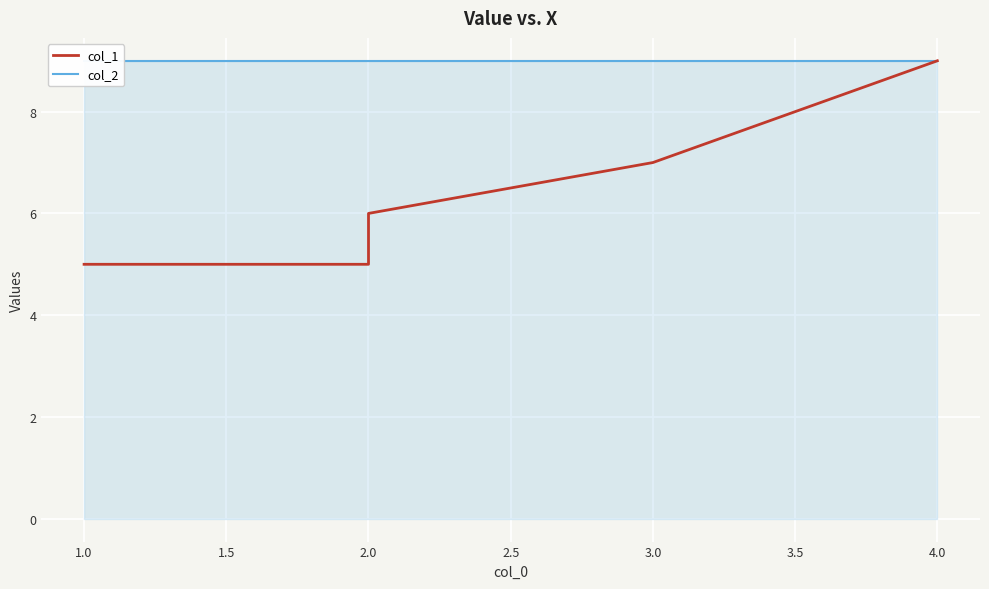

Is the value of col_2 at 4.0 greater than the value of col_1 at 2.0?

Yes